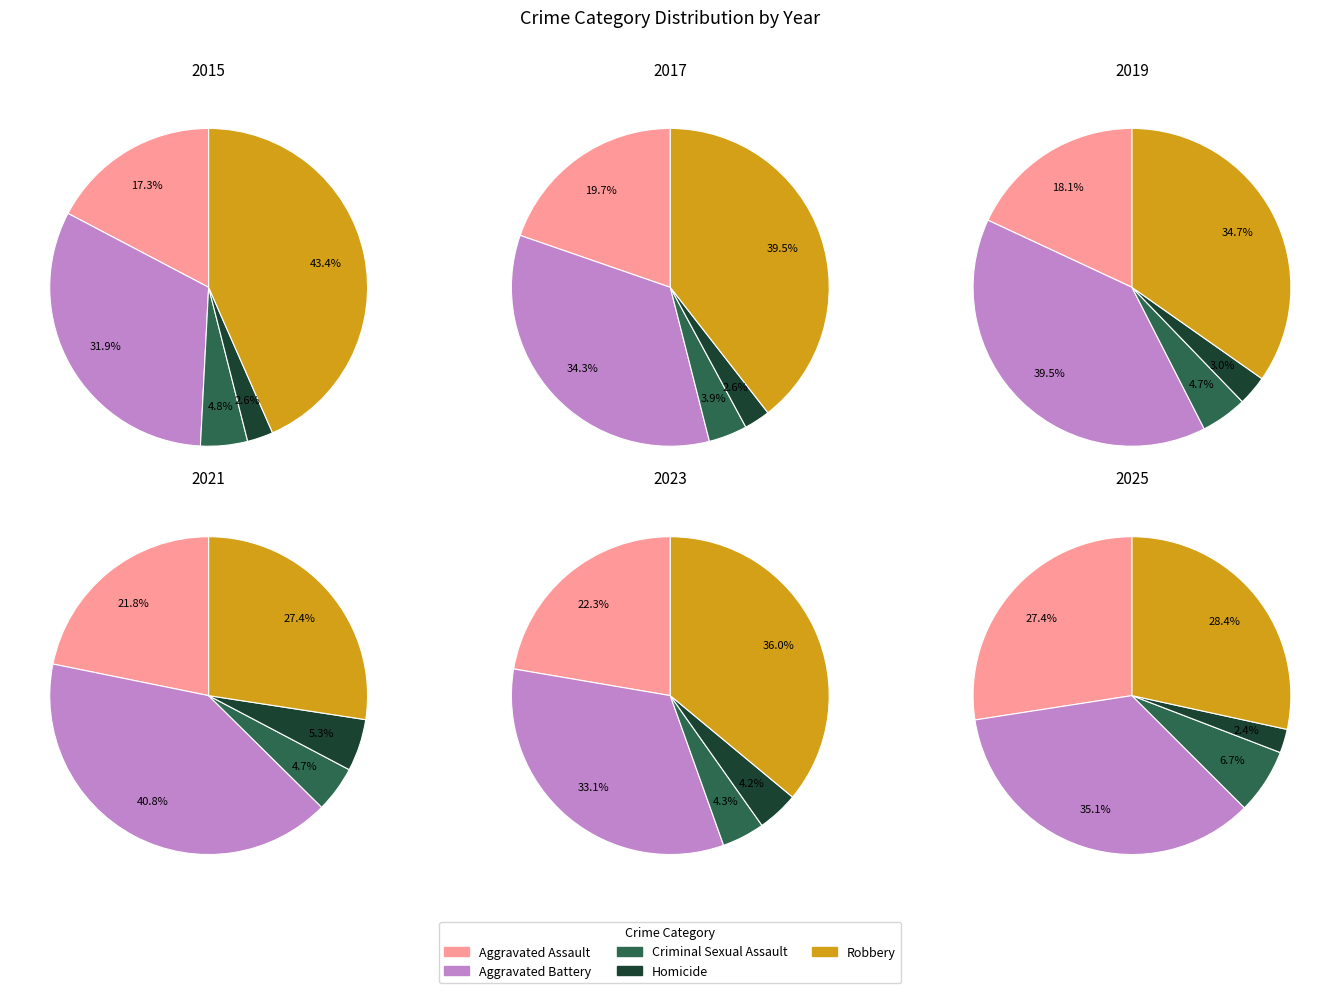

Is it true that 0 is 23% of the pie?

False